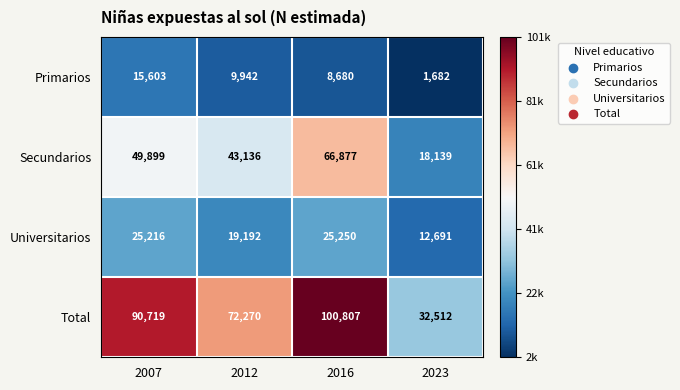

What value does the Total series have at 2007, to the nearest 50?

90700